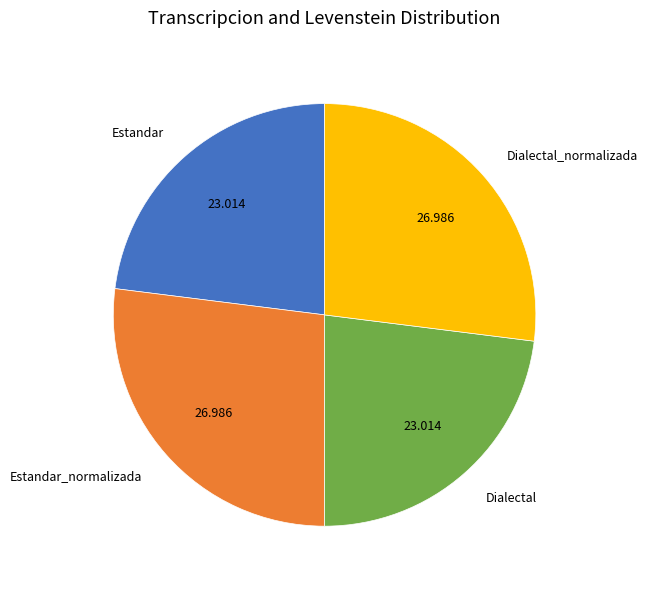

Count the number of slices in the pie.

4